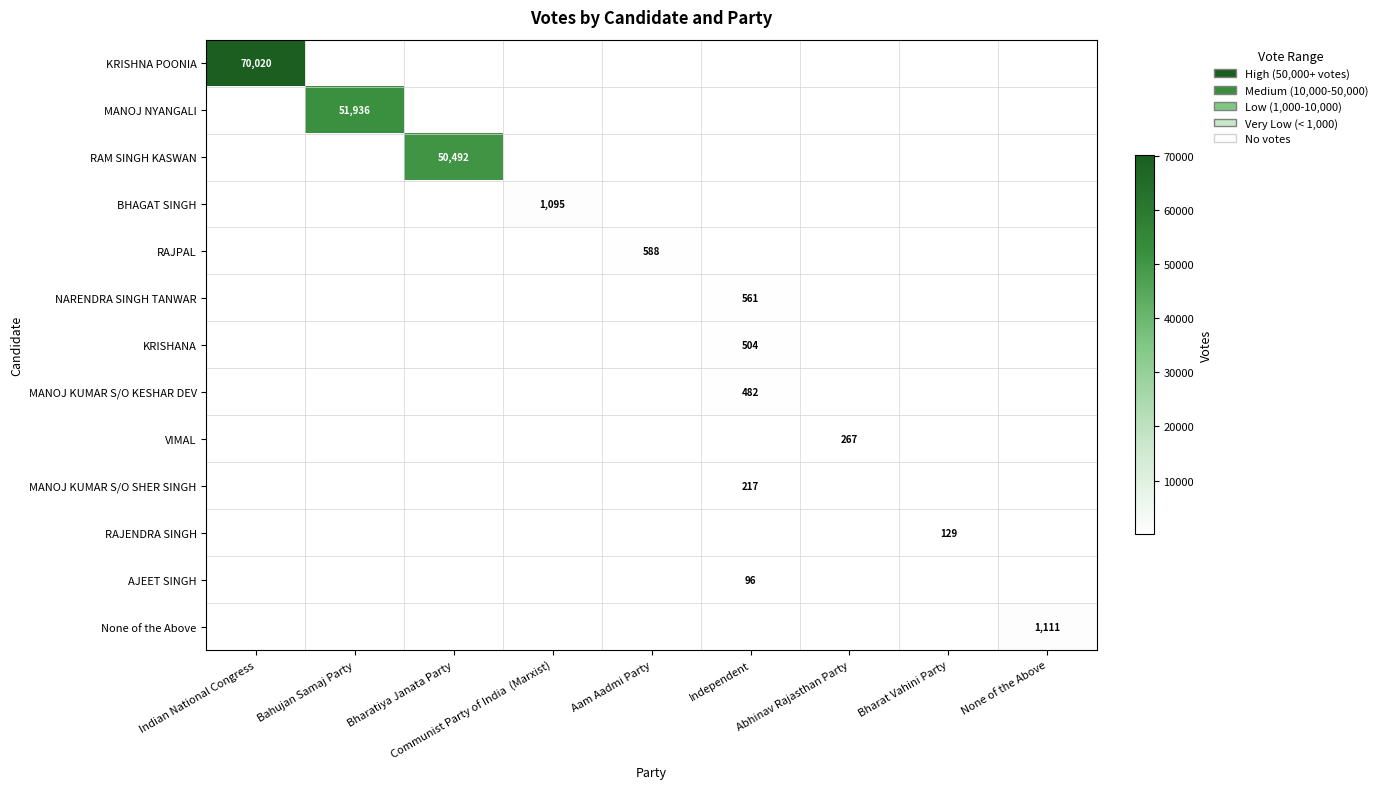

Which series has the largest range (max minus min)?

KRISHNA POONIA